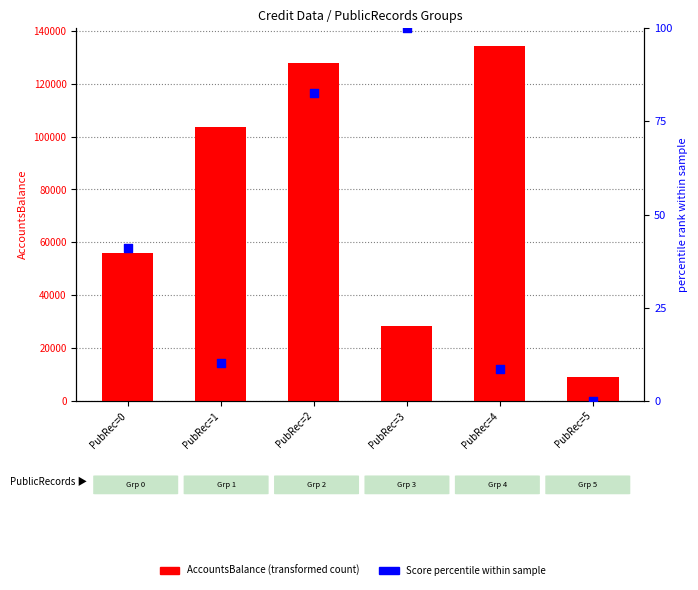

Which series reaches the maximum Y coordinate?

AccountsBalance